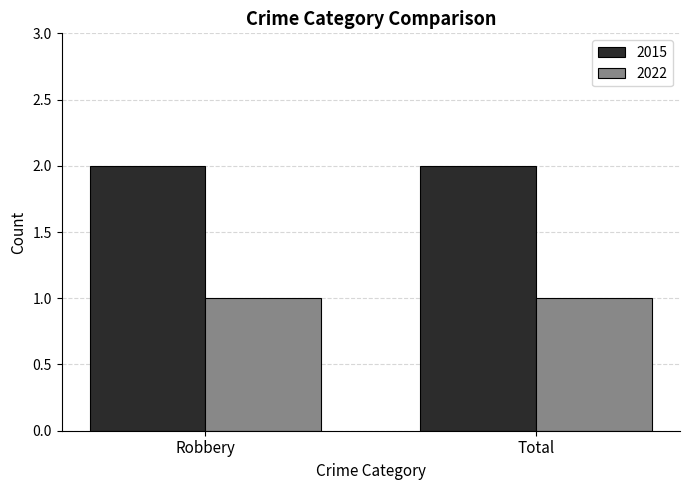

What is the total value across all series at Robbery?

3